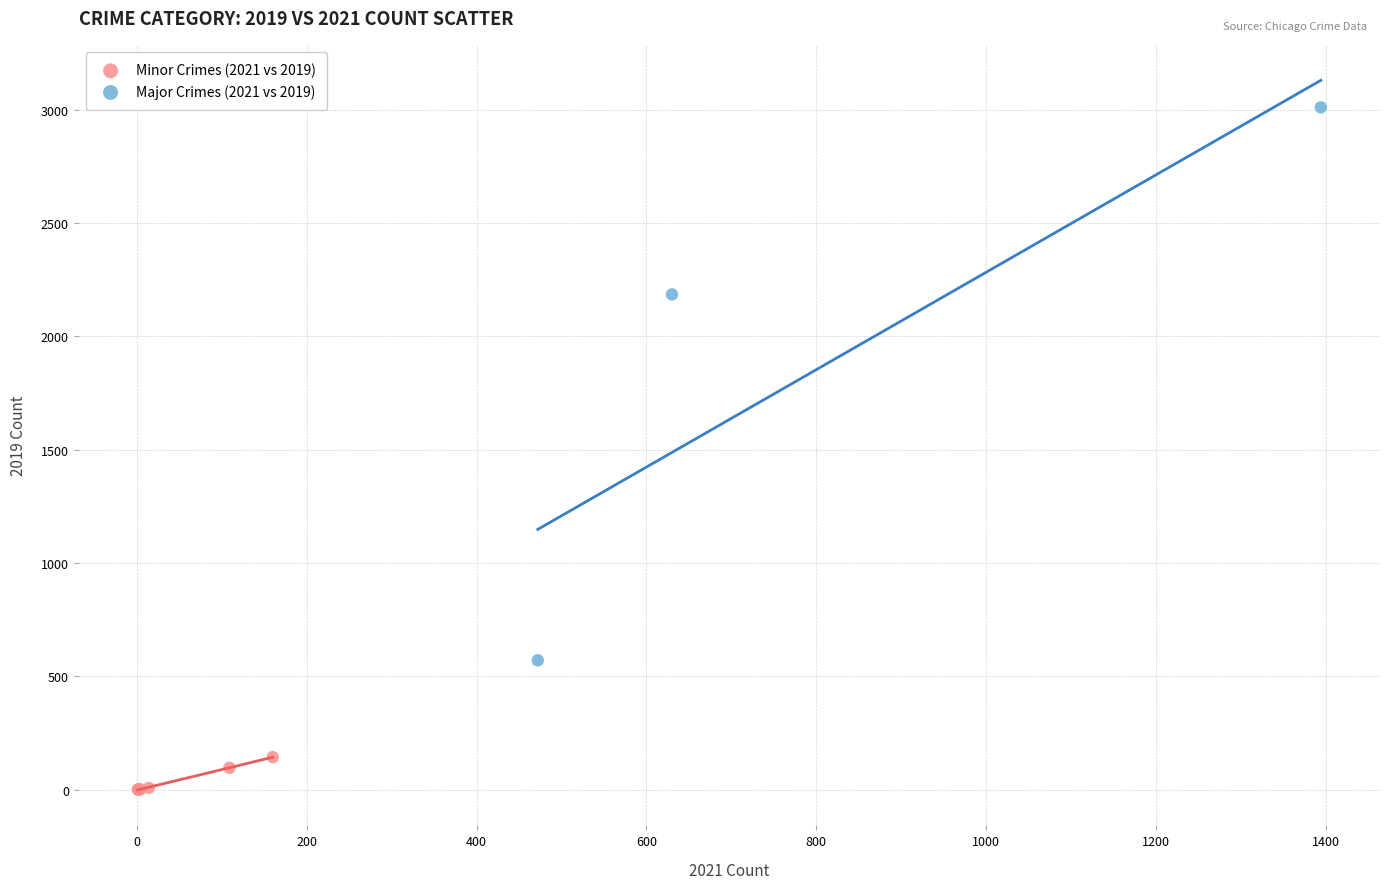

Which series has the widest spread of Y values?

Major Crimes (2021 vs 2019)